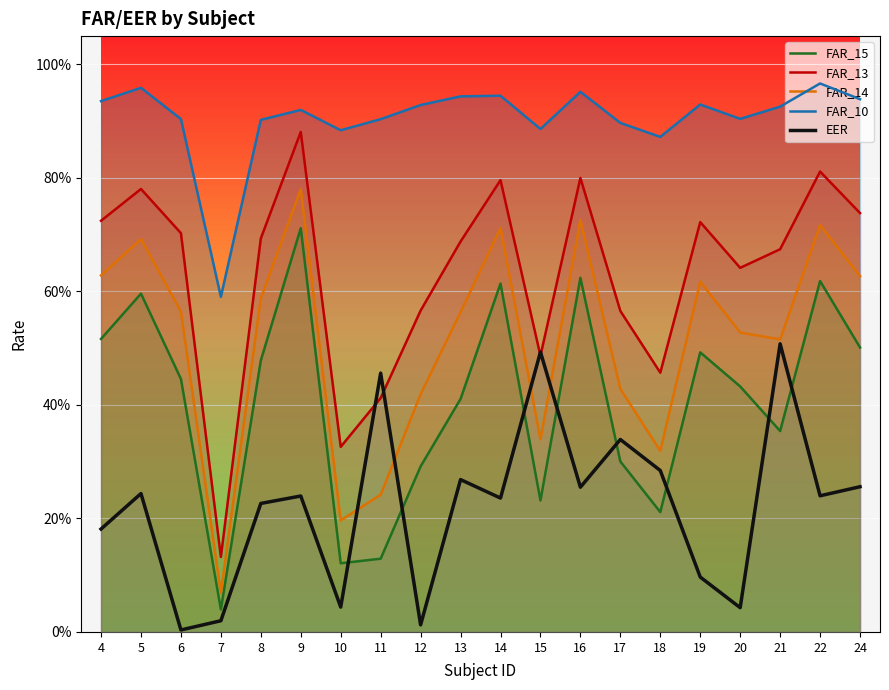

Where is the first local maximum for FAR_15?

5